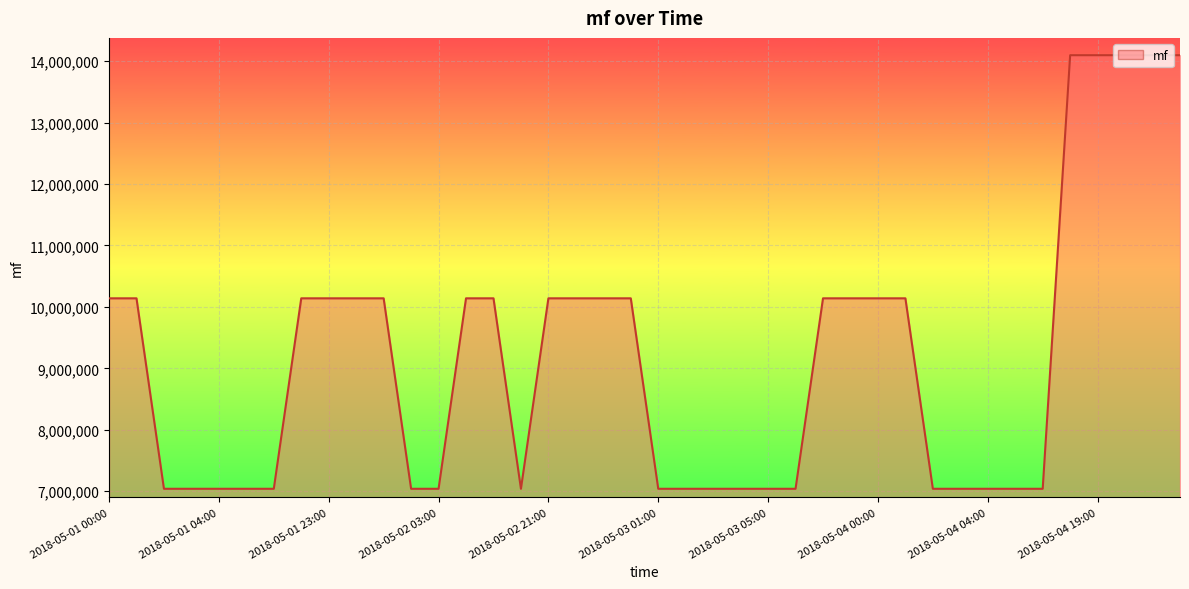

What is the minimum value shown in the chart?

7040097